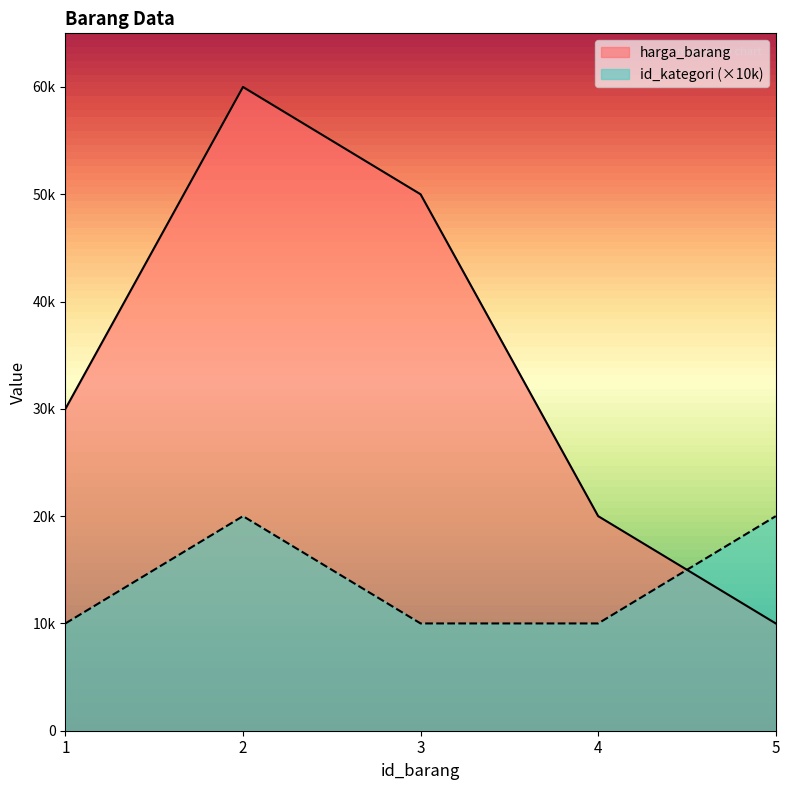

At which label is harga_barang closest to 35000?

1